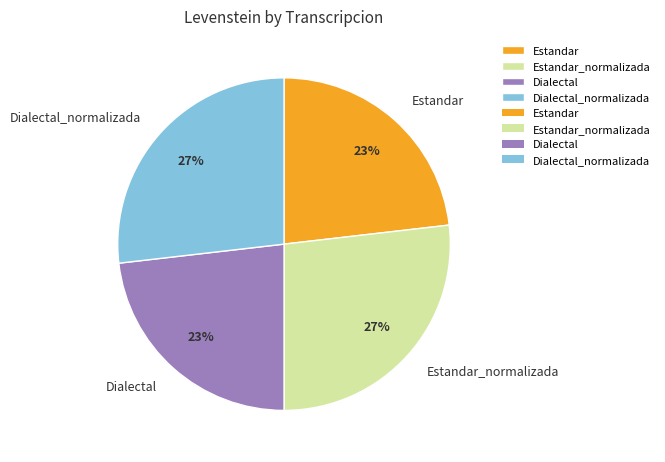

How many slices are in this pie chart?

4